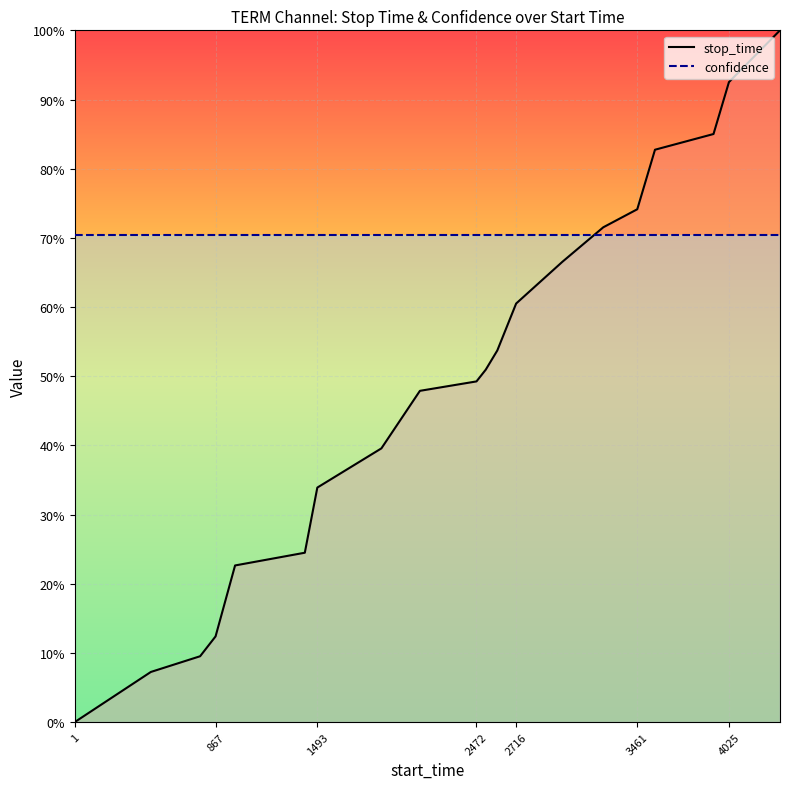

Does the chart display data point markers on the line(s)?

No